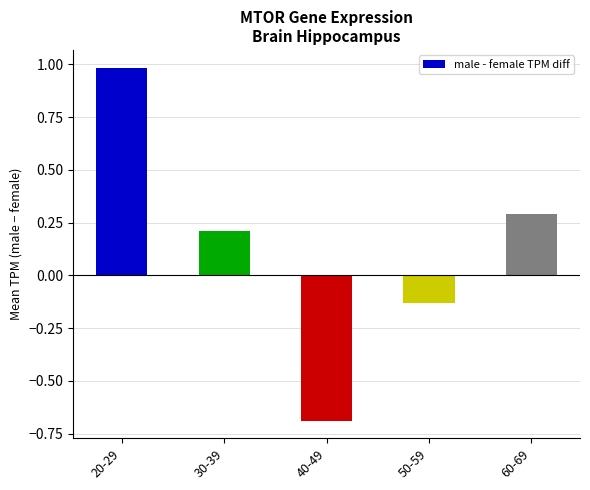

Which label corresponds to the smallest value in the chart?

40-49